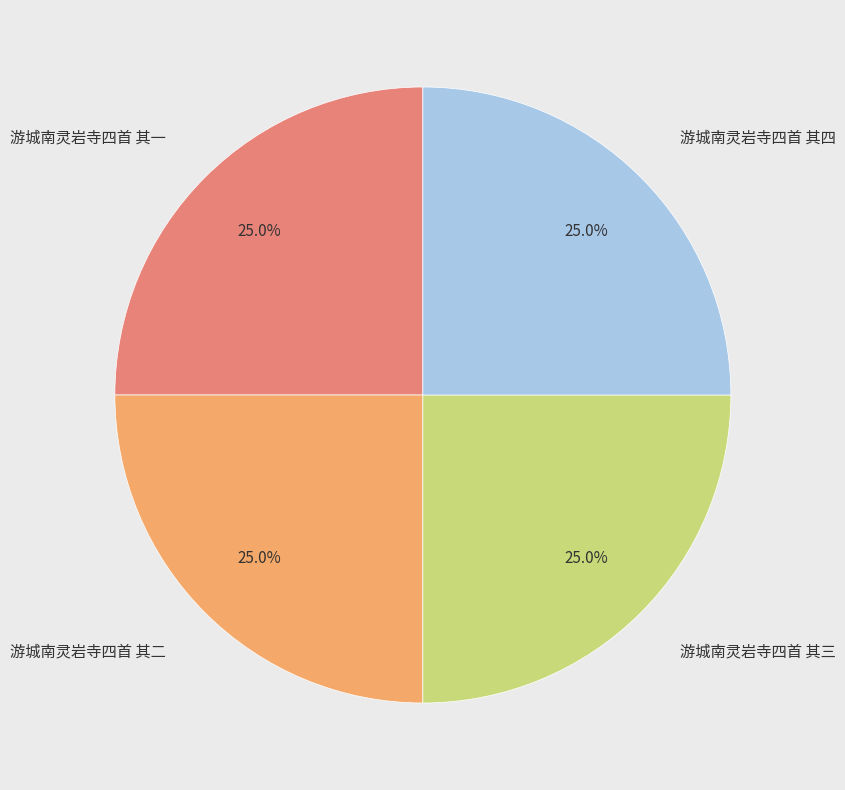

Approximately how many times larger is the value at 游城南灵岩寺四首 其一 compared to 游城南灵岩寺四首 其三?

1.0